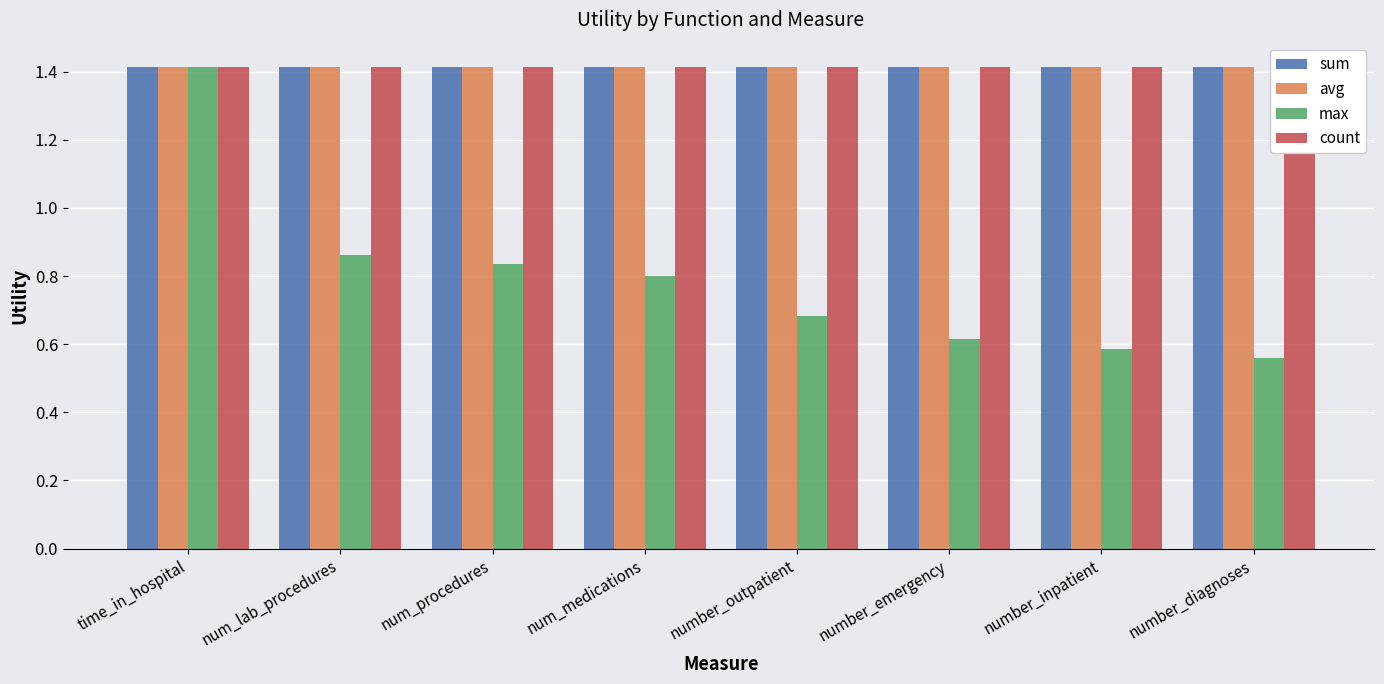

How many groups of bars are there?

8